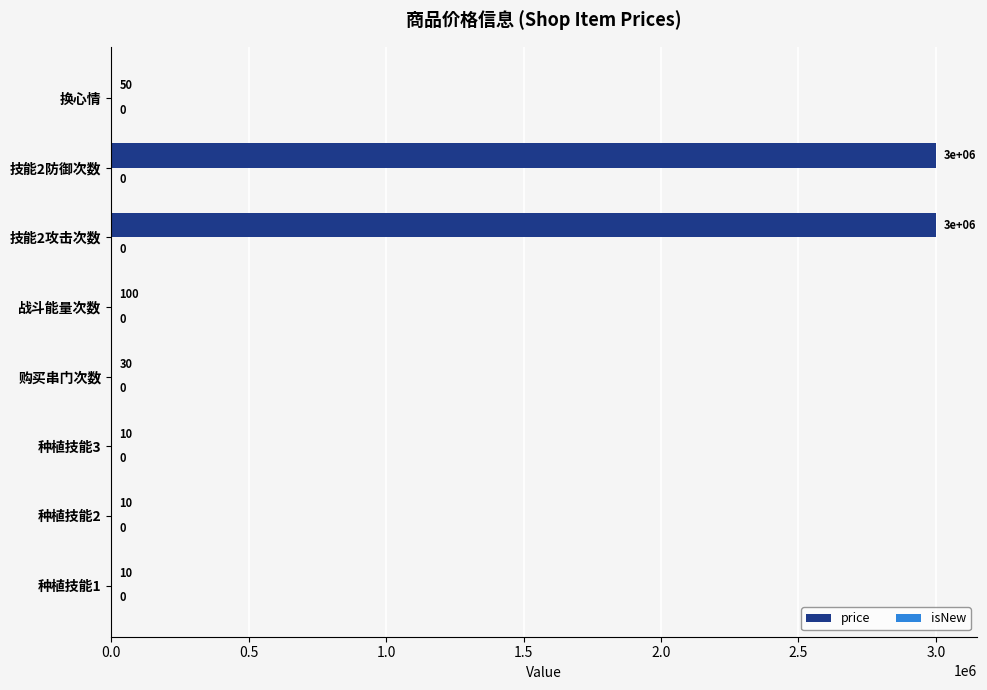

What is the sum of all values?

6000210